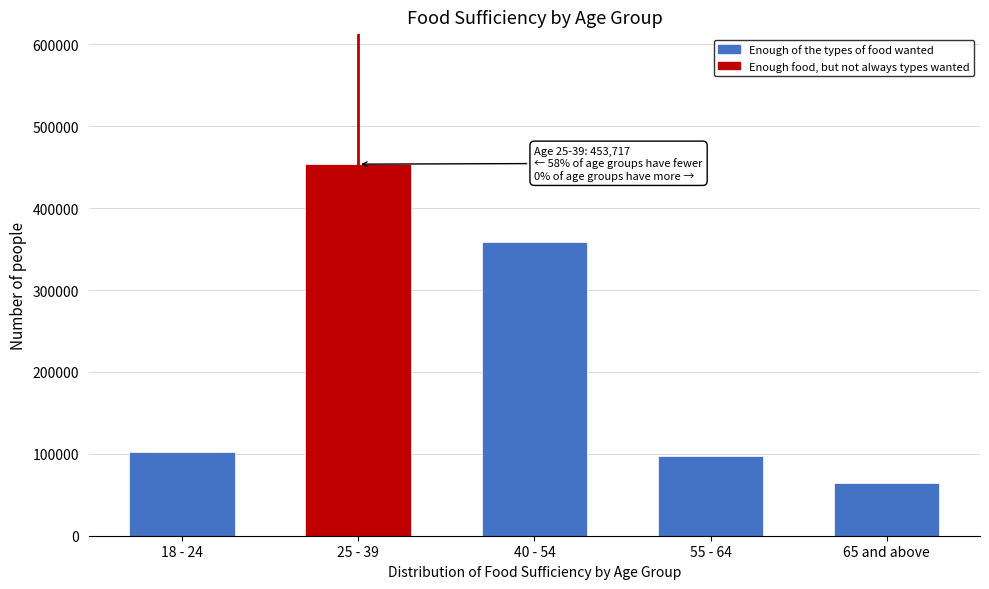

Reading left to right, extract all data points from this chart.

18 - 24=102233	25 - 39=453717	40 - 54=358809	55 - 64=97037	65 and above=63773